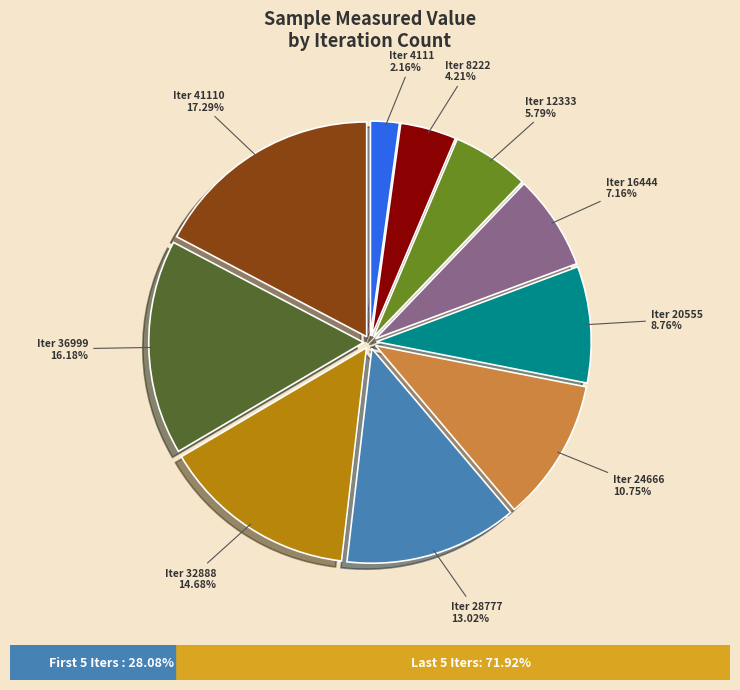

Does any single category account for the majority?

No